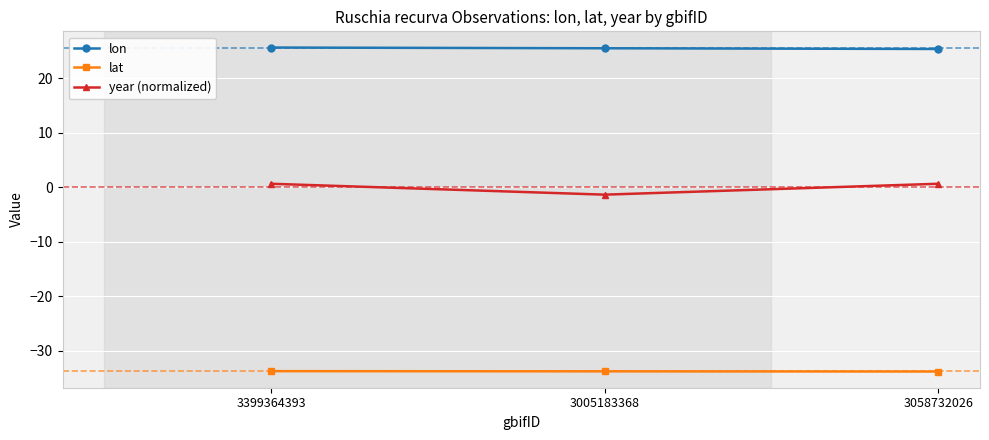

Rank the series by their average value, from highest to lowest.

lon, year (normalized), lat